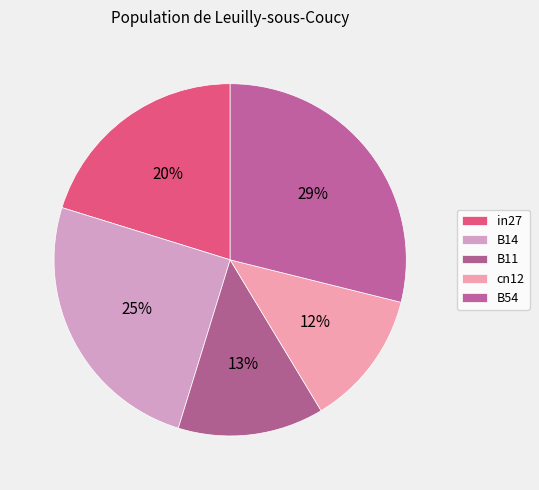

Does B54 represent more than half of the total?

No